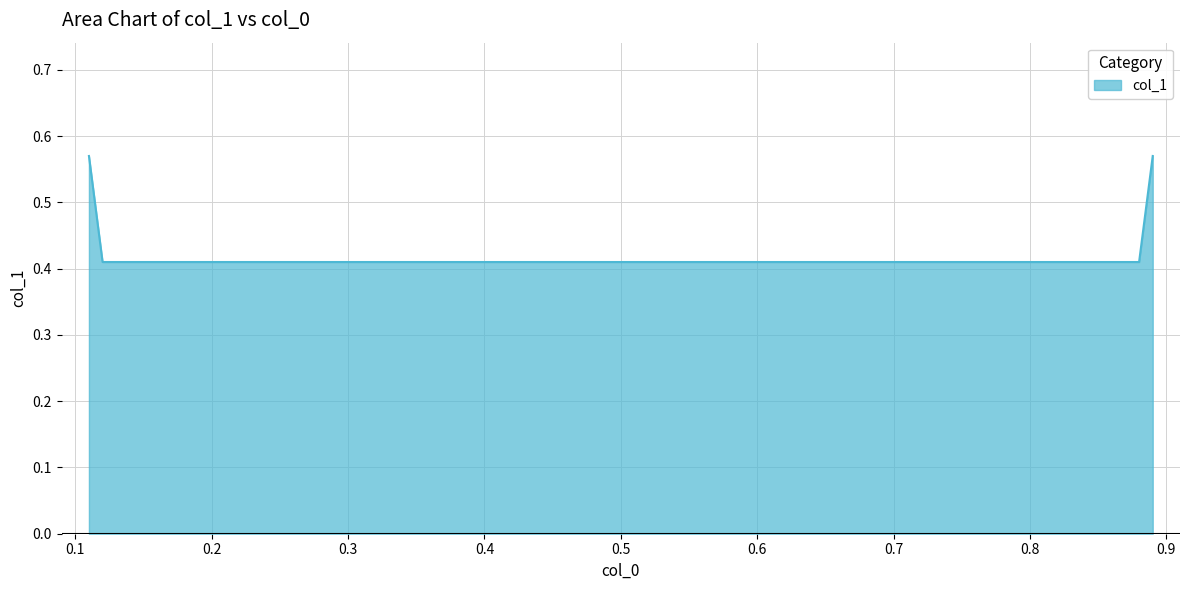

How many values are between 0 and 1?

4